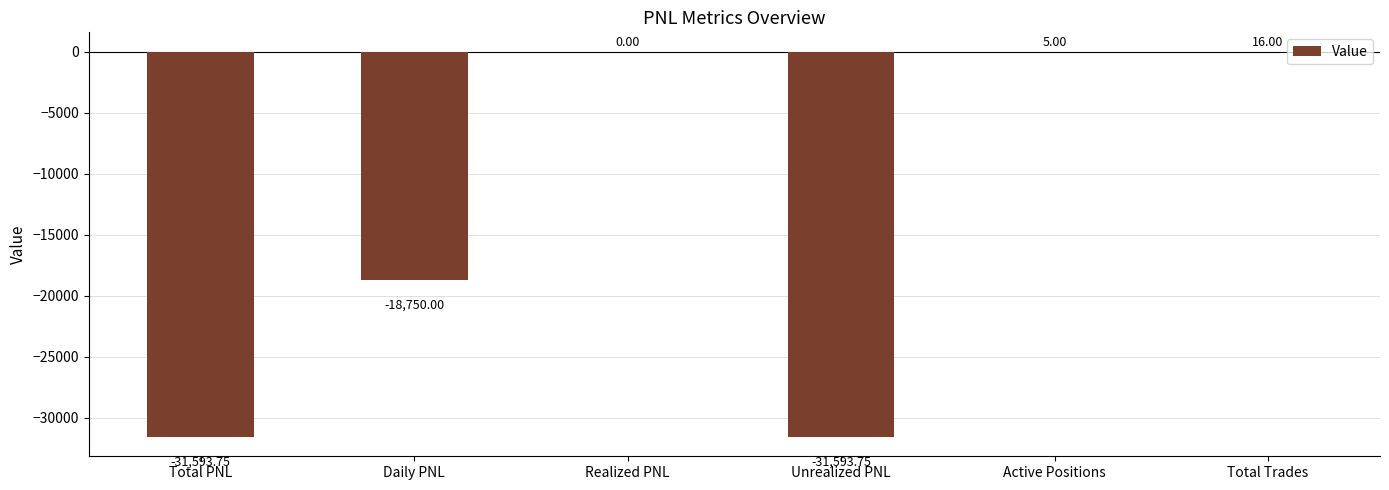

At which label is the value closest to -15788?

Daily PNL